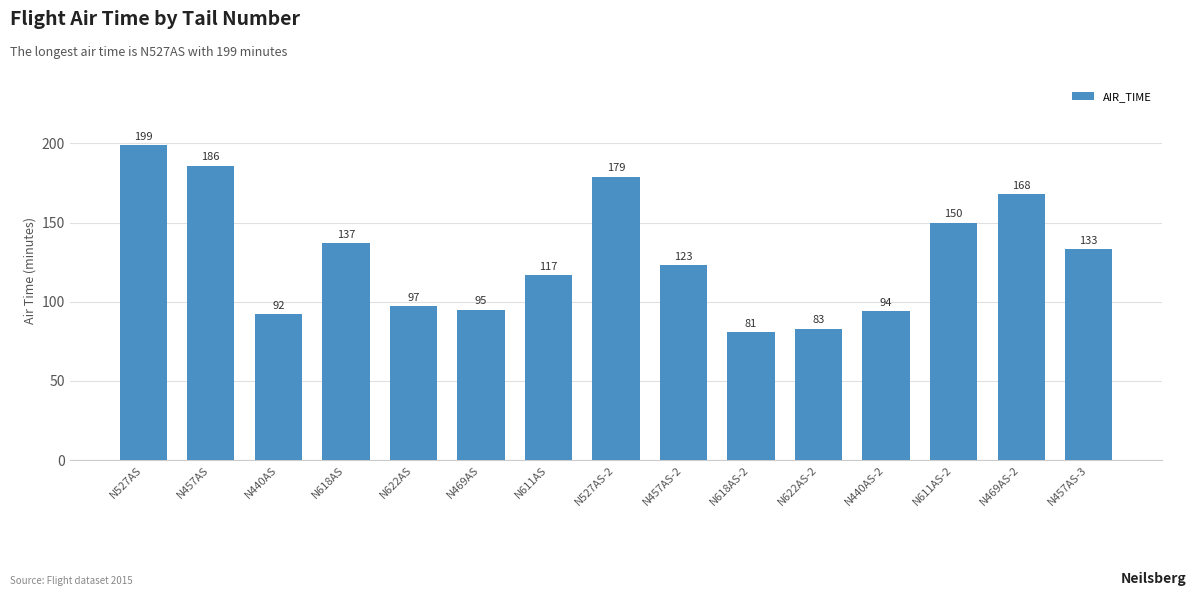

At which category does the chart reach its minimum across all series?

N618AS-2